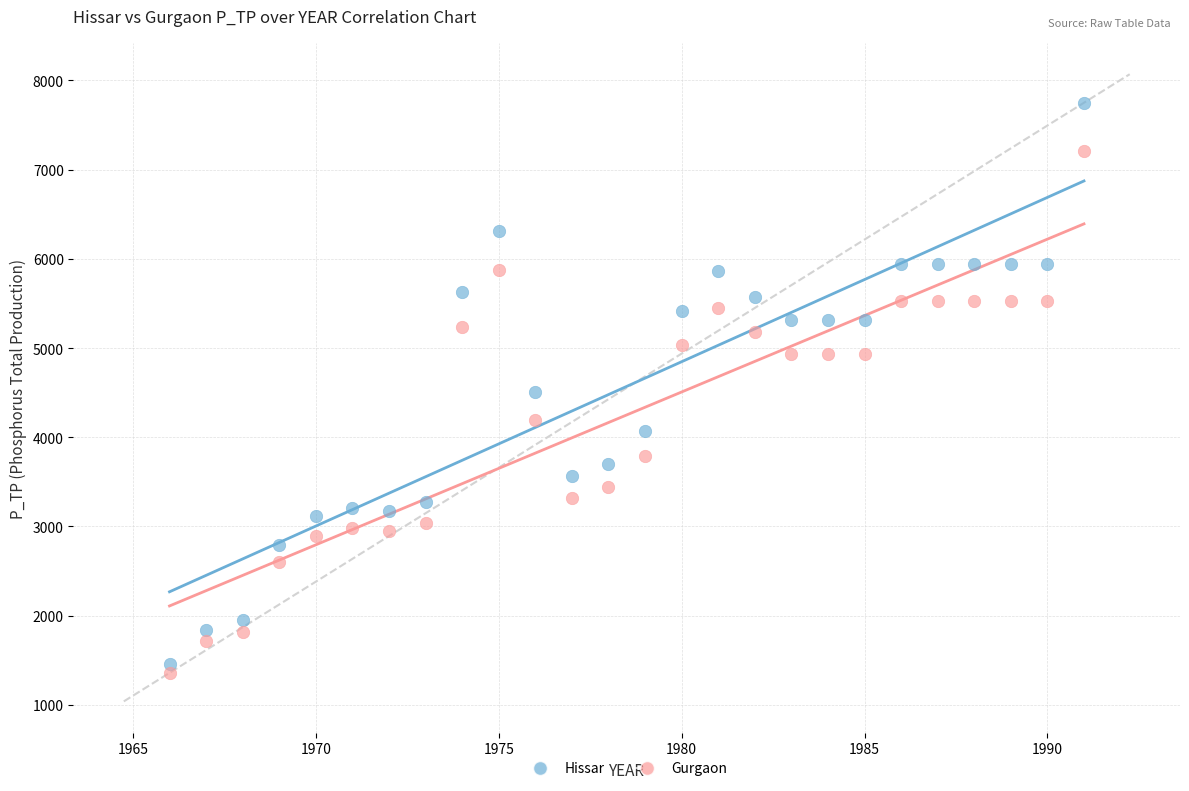

Which series contains the highest Y value?

Hissar